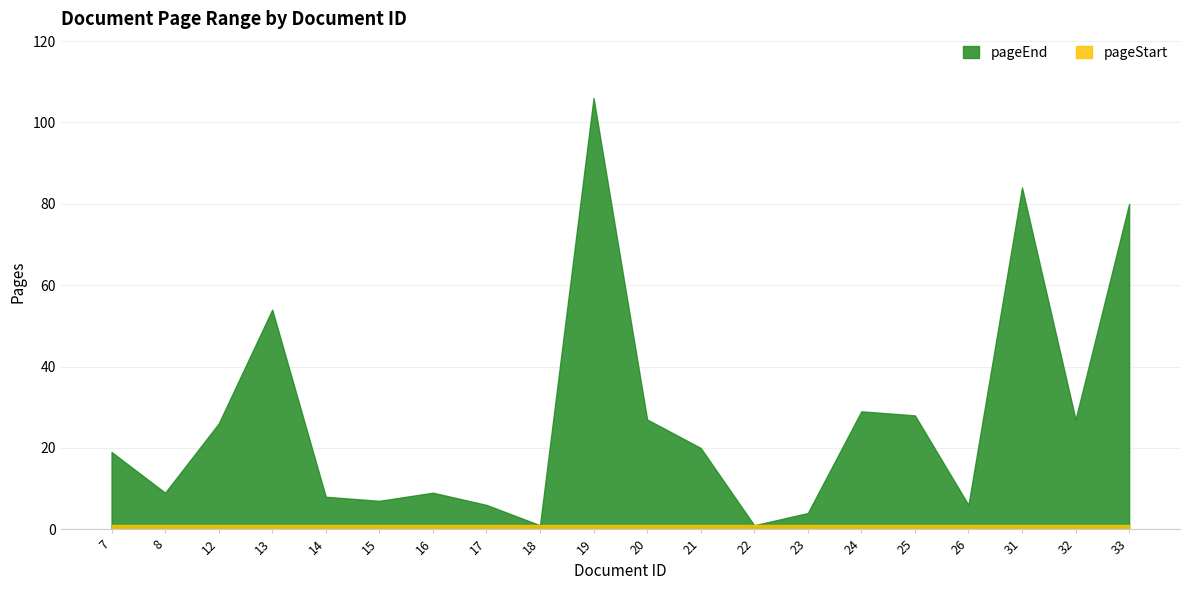

How many data points does each series have?

20